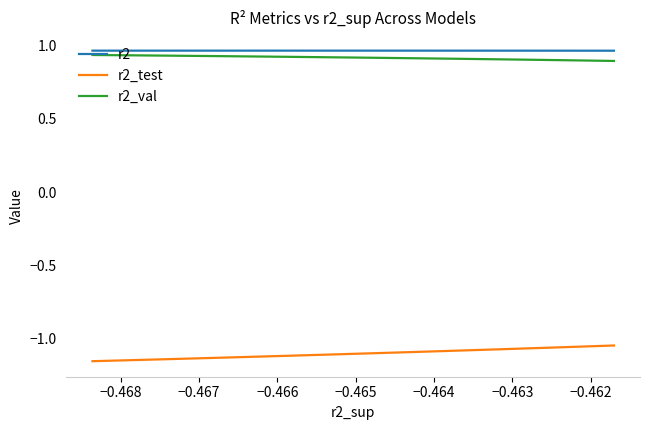

Which series changed the most between −0.464 and −0.462?

r2_test